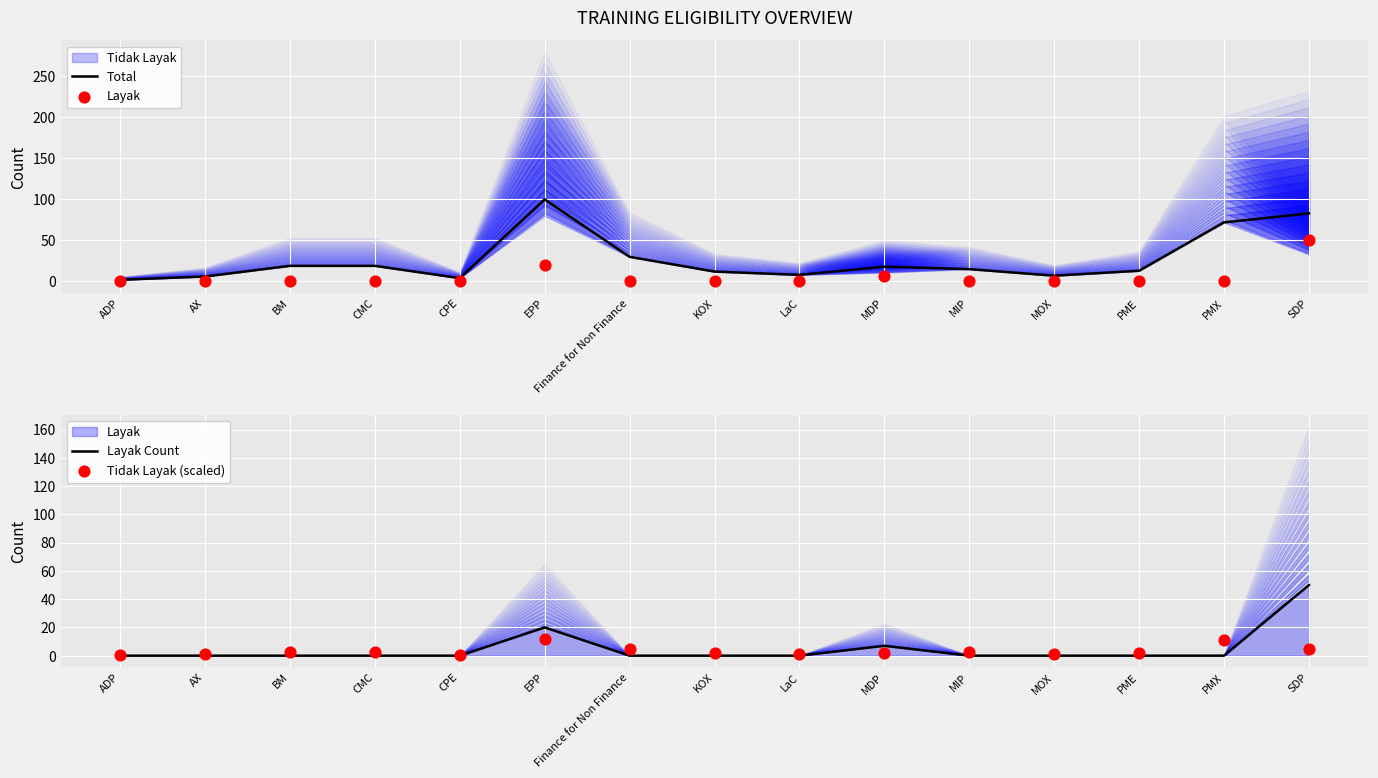

Which series has the largest Y range (max minus min)?

Total